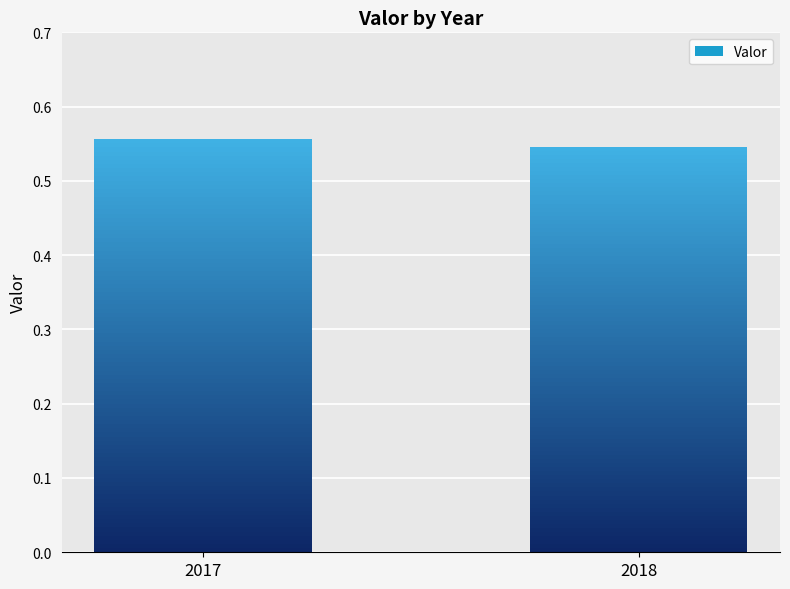

Rank the categories by value from lowest to highest.

2018, 2017